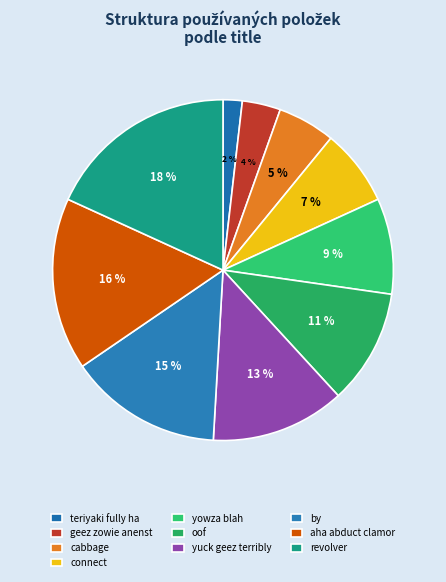

How many segments does this pie chart have?

10